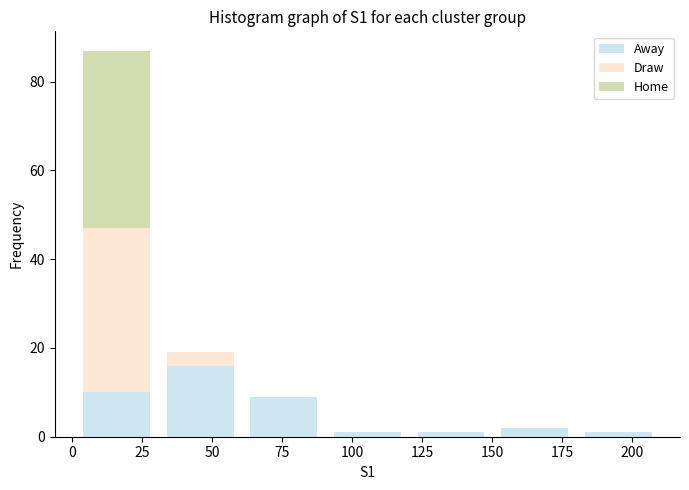

What is the total height of the stacked bar covering 0 to 30 on the x-axis? Neither the bar edges nor the heights are printed on the chart, so give them approximately, as read against the axes.

88